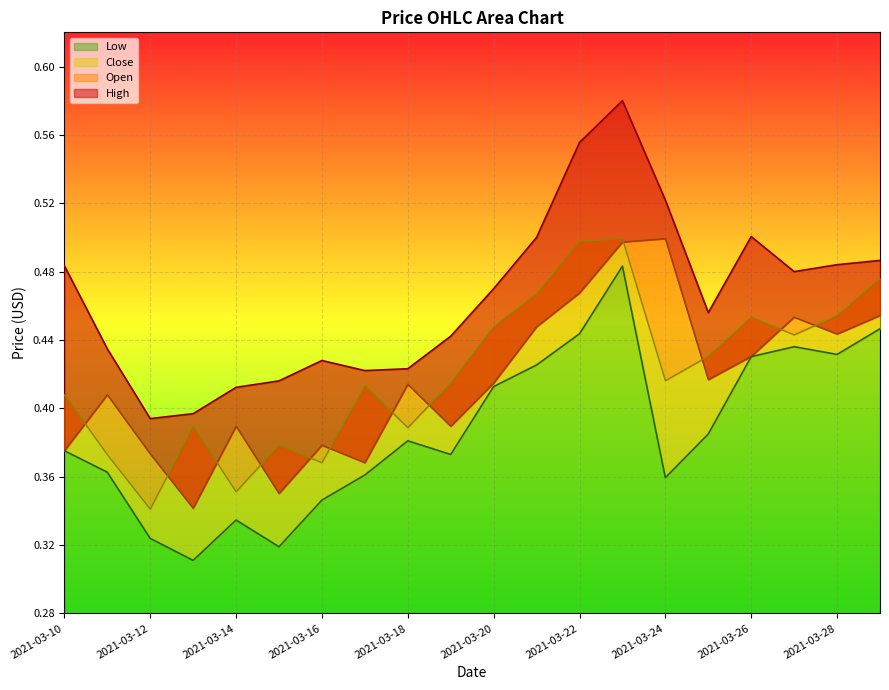

At which label is open closest to 0?

2021-03-13